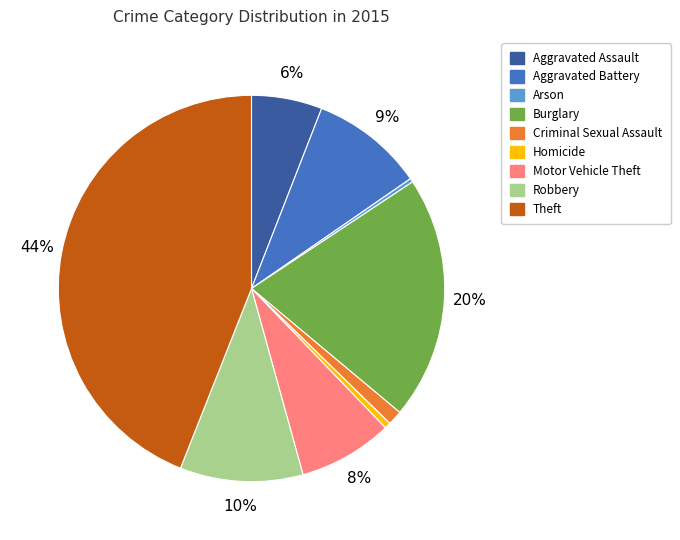

Does Aggravated Assault account for over 50% of the chart?

No